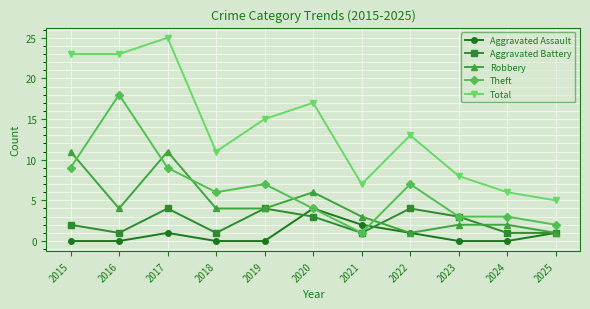

What is the approximate value of Robbery at 2017?

11